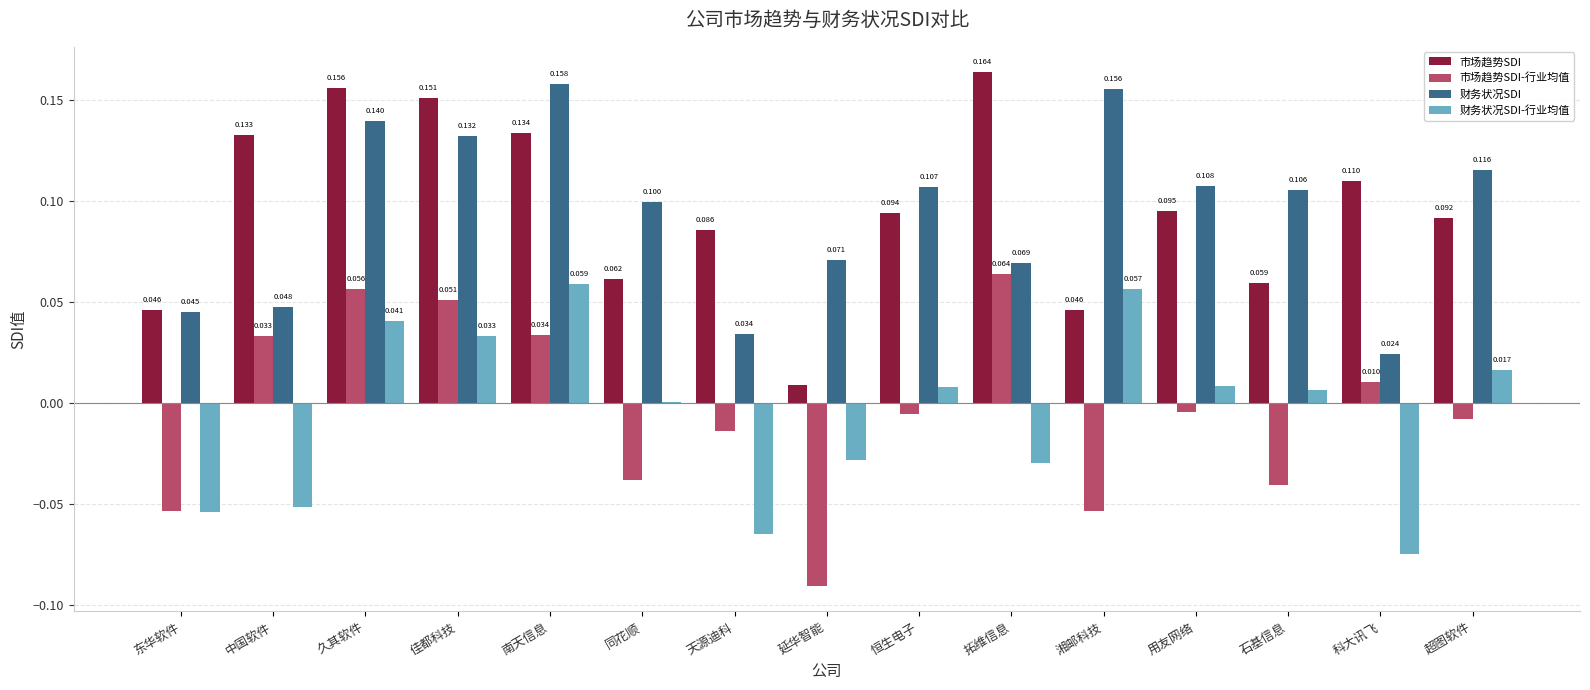

How many categories are shown in the chart?

15